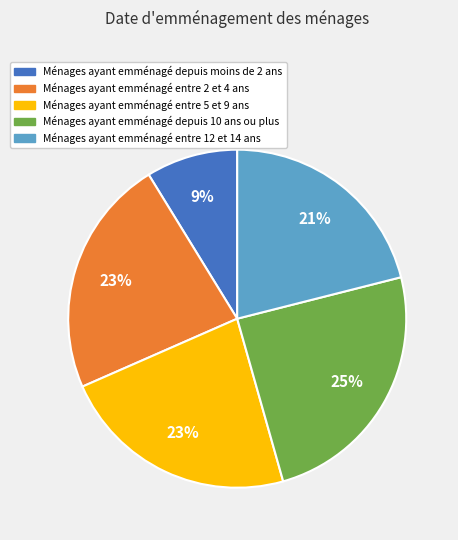

How many segments does this pie chart have?

5